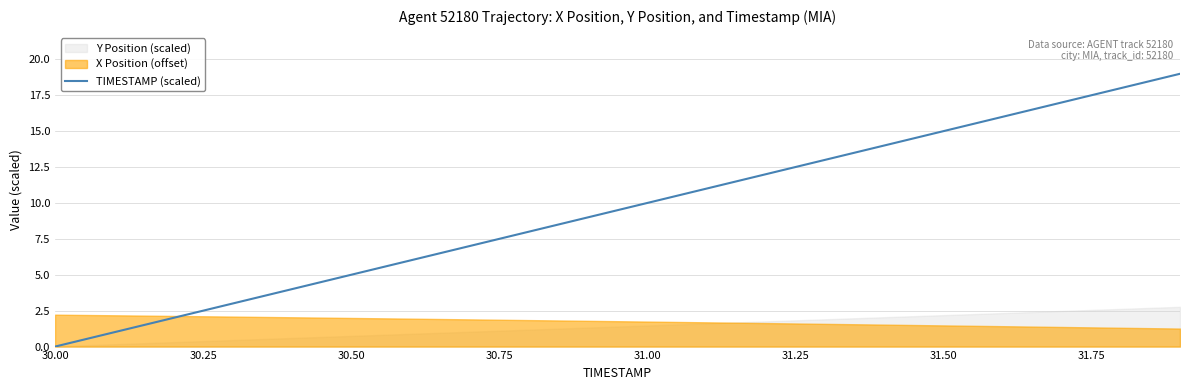

Is it true that TIMESTAMP (scaled) equals 5.0 at 30.50?

True